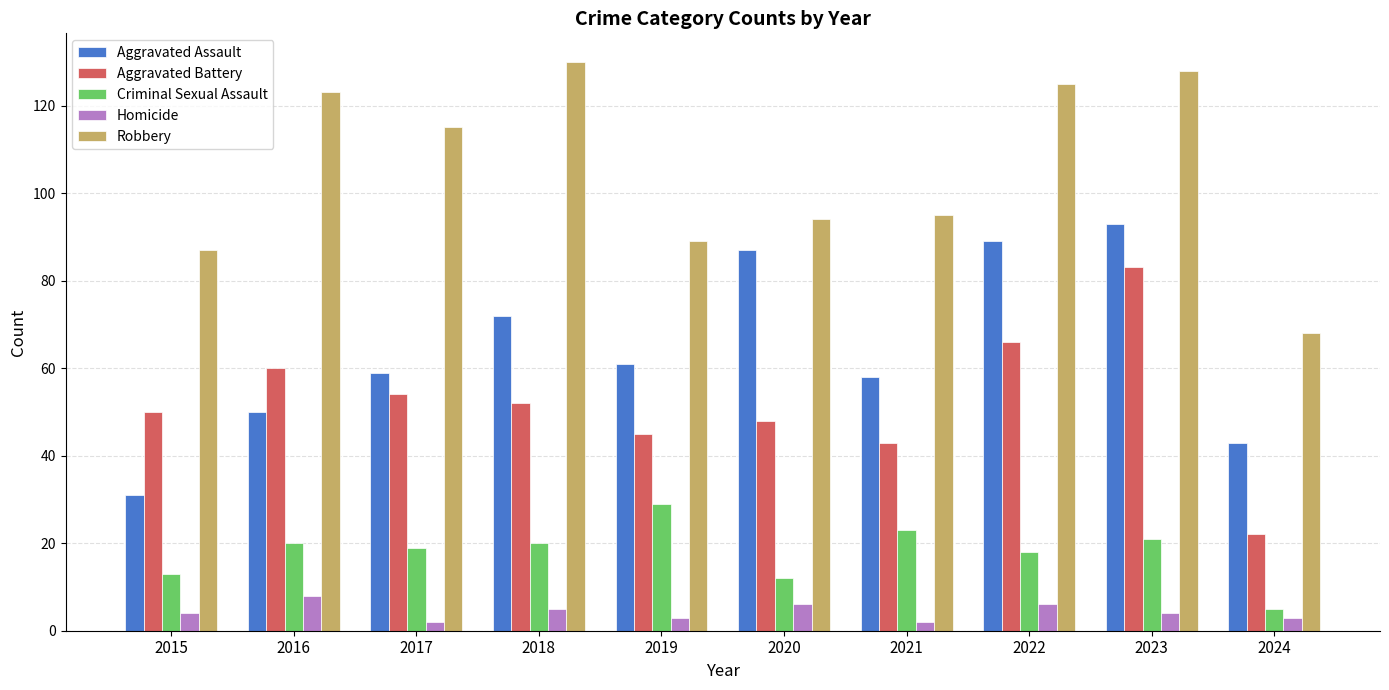

What is the sum of all Homicide values?

43